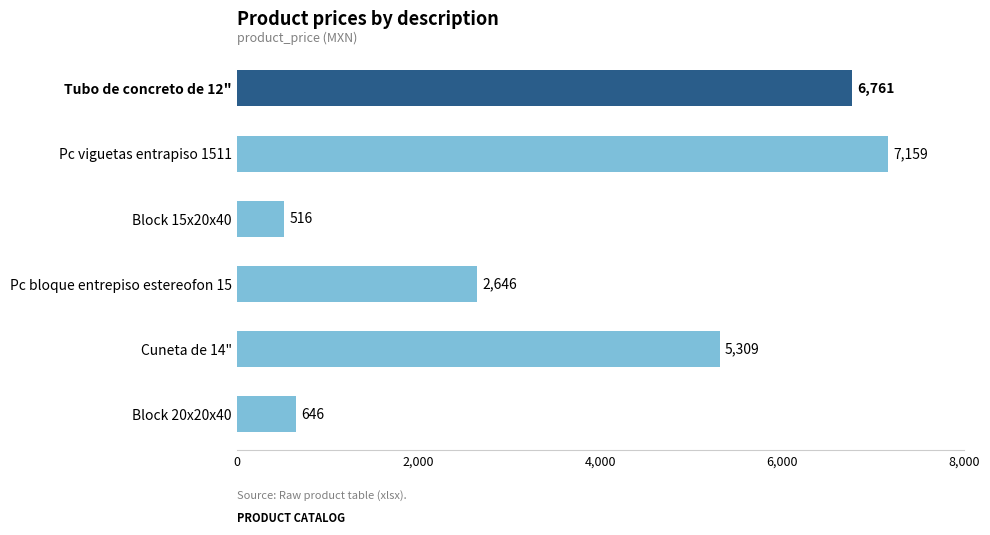

Does the chart contain any negative values?

No